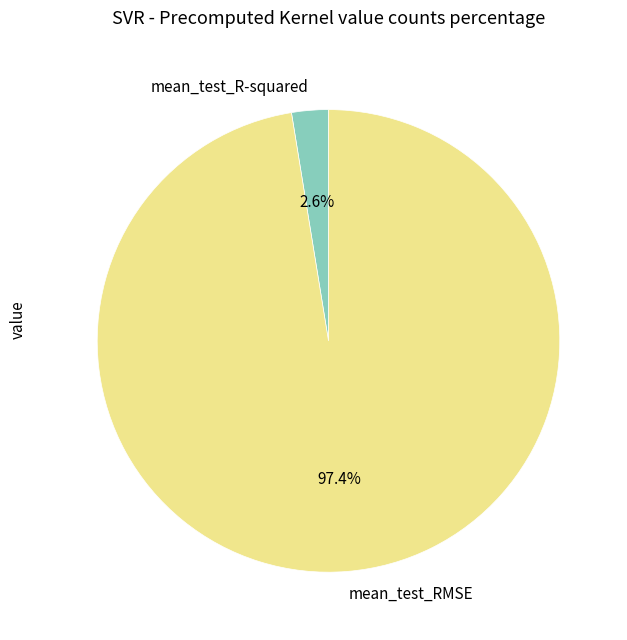

The mean_test_R-squared slice represents 3% of the pie. True or false?

True